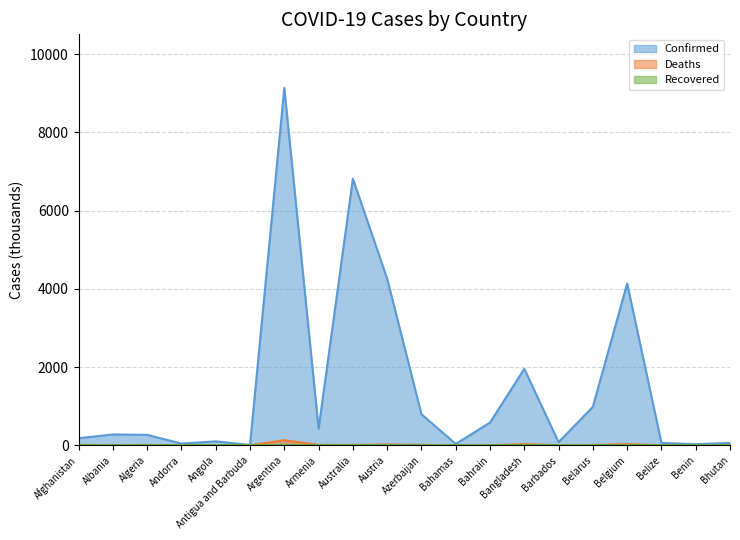

At which category is the sum across all series the highest?

Argentina